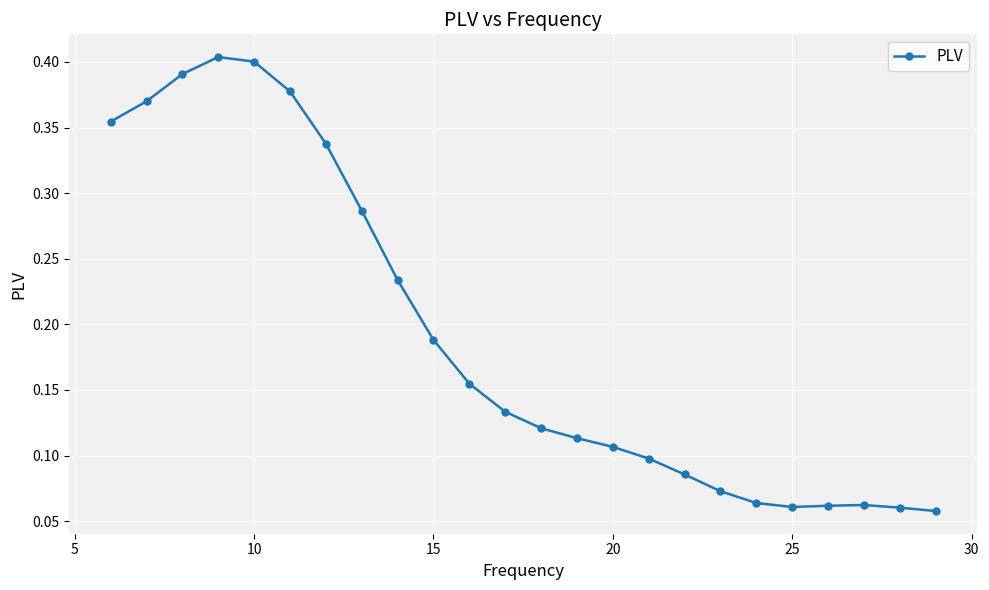

What is the sum of all values?

4.6